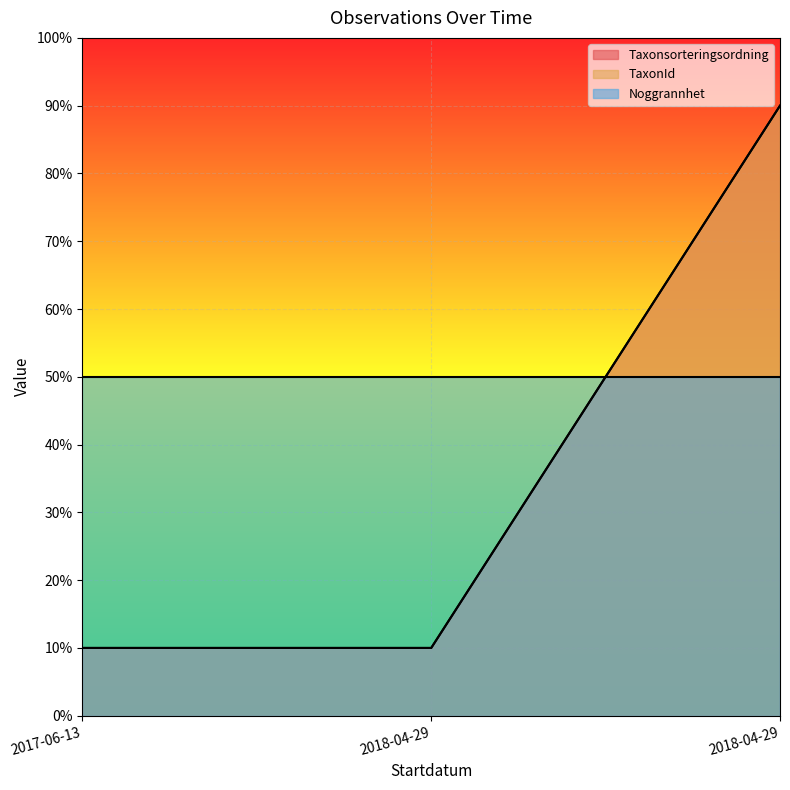

Reading right to left, list all the values displayed in this chart.

Taxonsorteringsordning: 90	10	10
TaxonId: 90	10	10